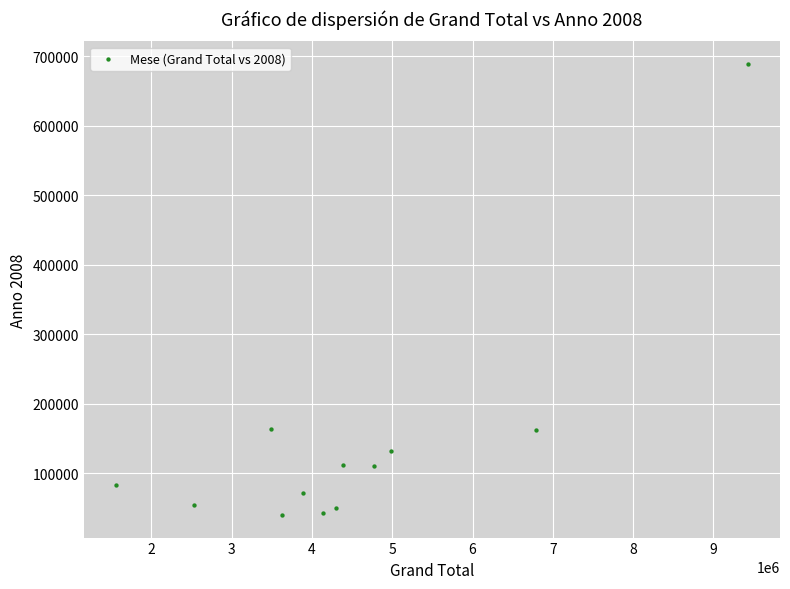

What is the range of Y values (max minus min)?

649056